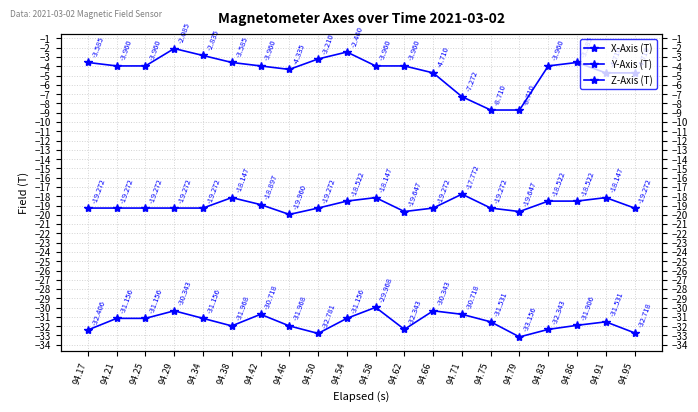

At 94.50, list the series in order from largest to smallest.

Y-Axis (T), X-Axis (T), Z-Axis (T)